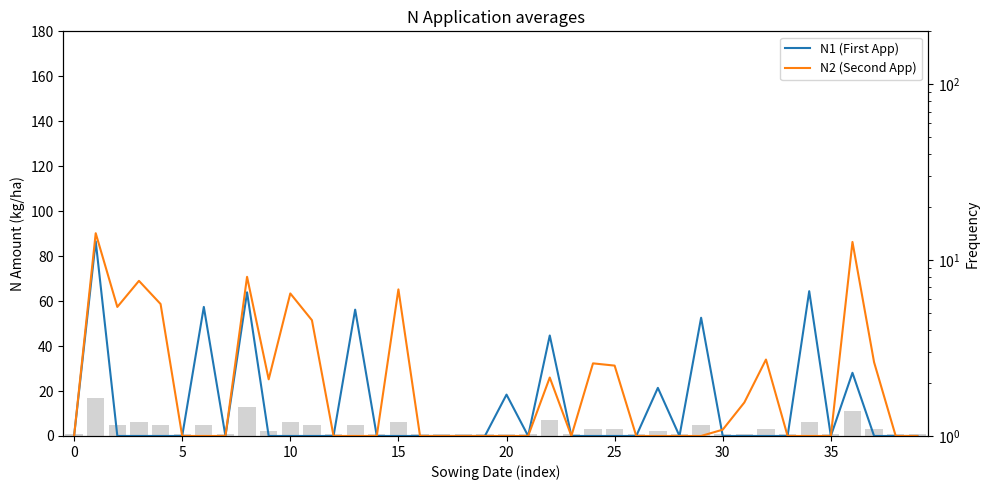

Does the chart contain stacked bars?

No